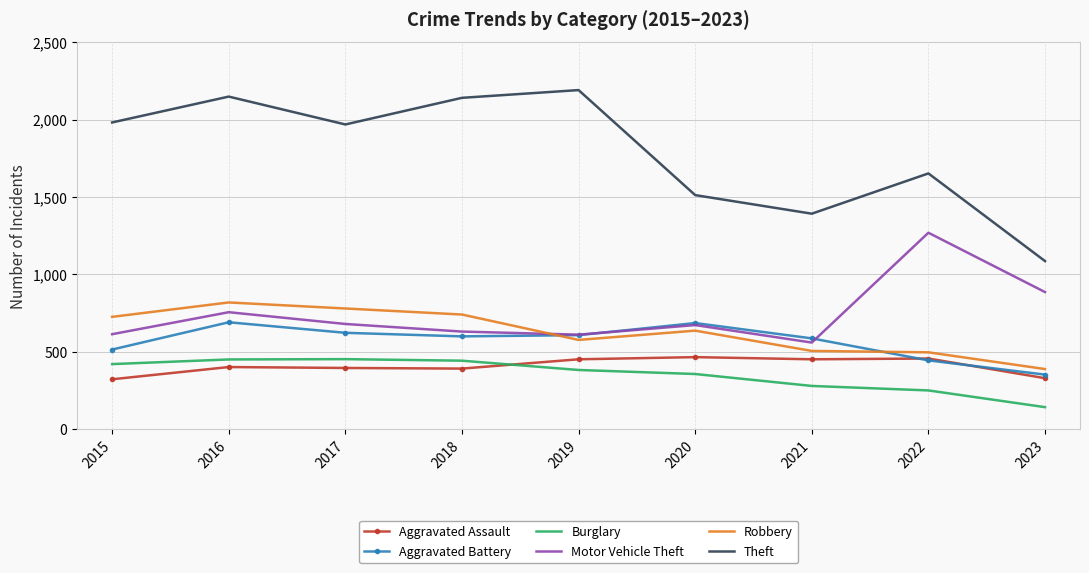

The value of Aggravated Assault at 2019 is 724. True or false?

False